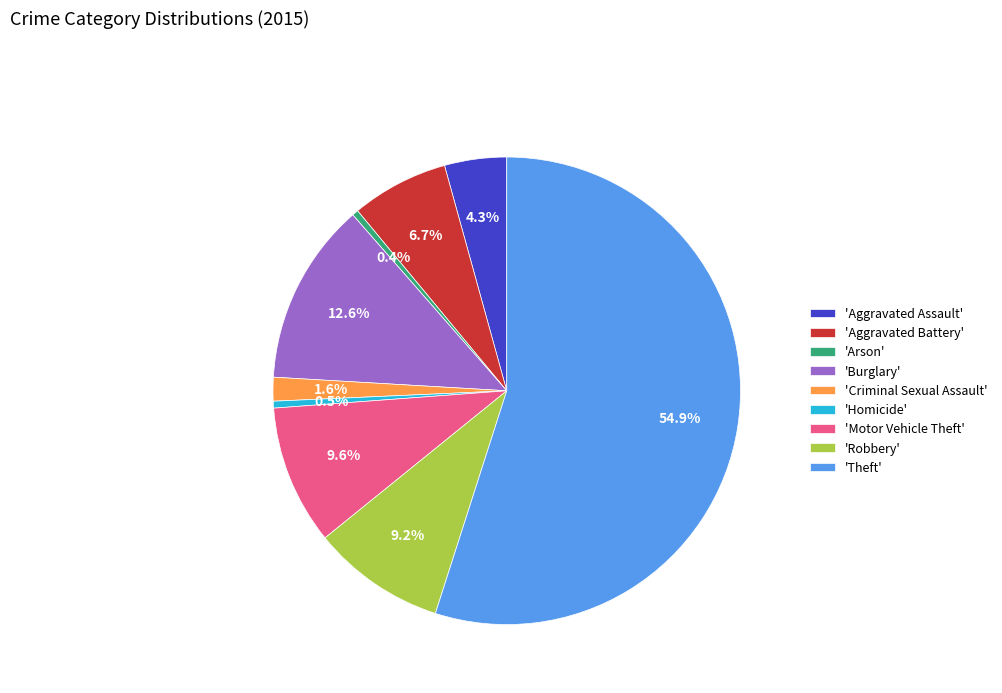

What portion of the pie excludes 'Burglary'?

87.4%